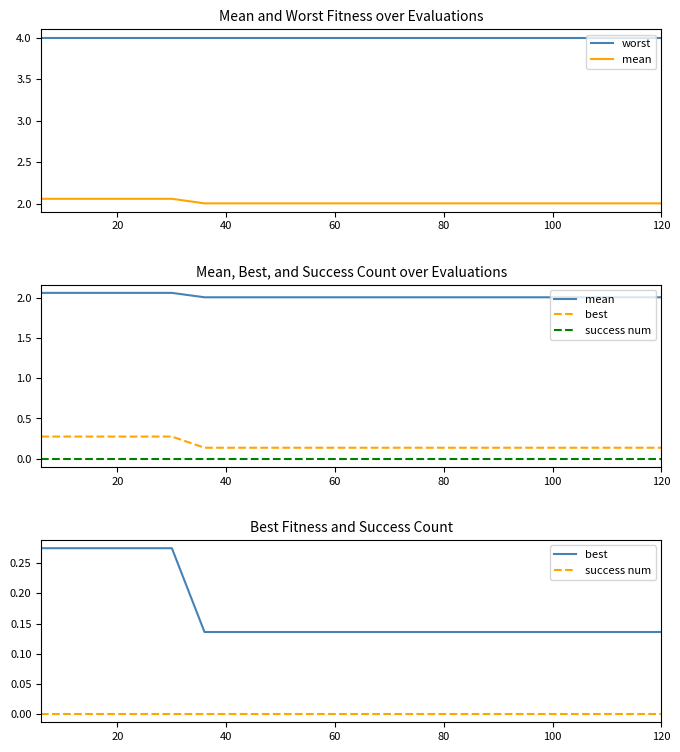

Which series has the largest range (max minus min)?

best